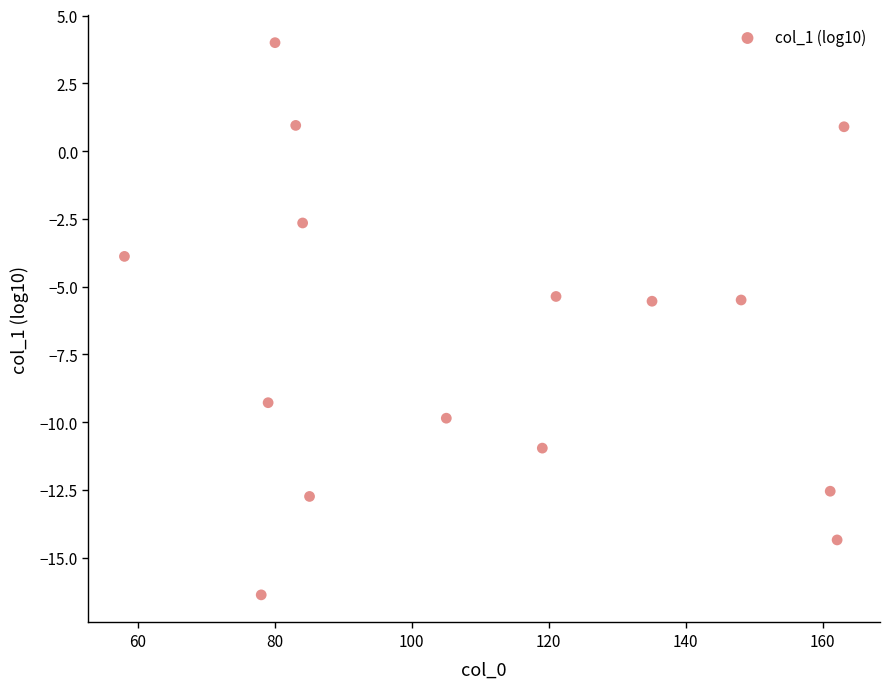

What is the range of Y values (max minus min)?

20.4